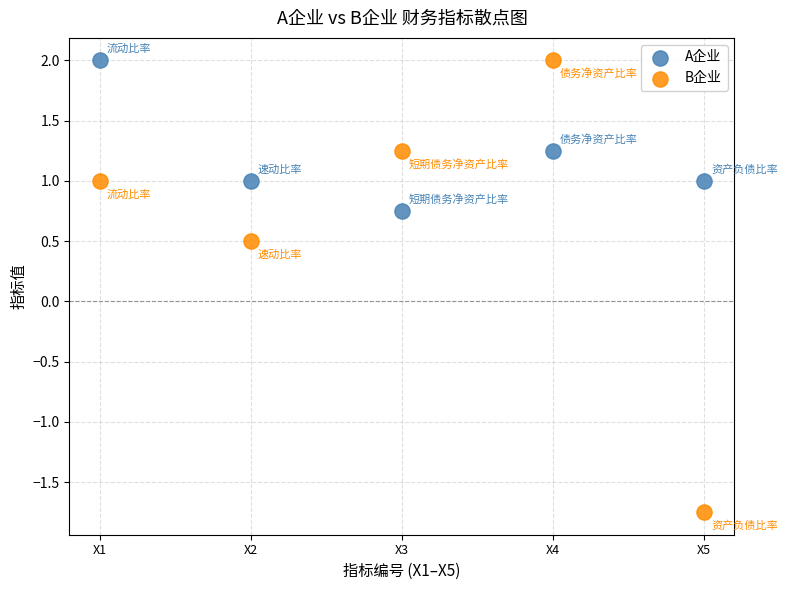

Which series contains the lowest Y value?

B企业